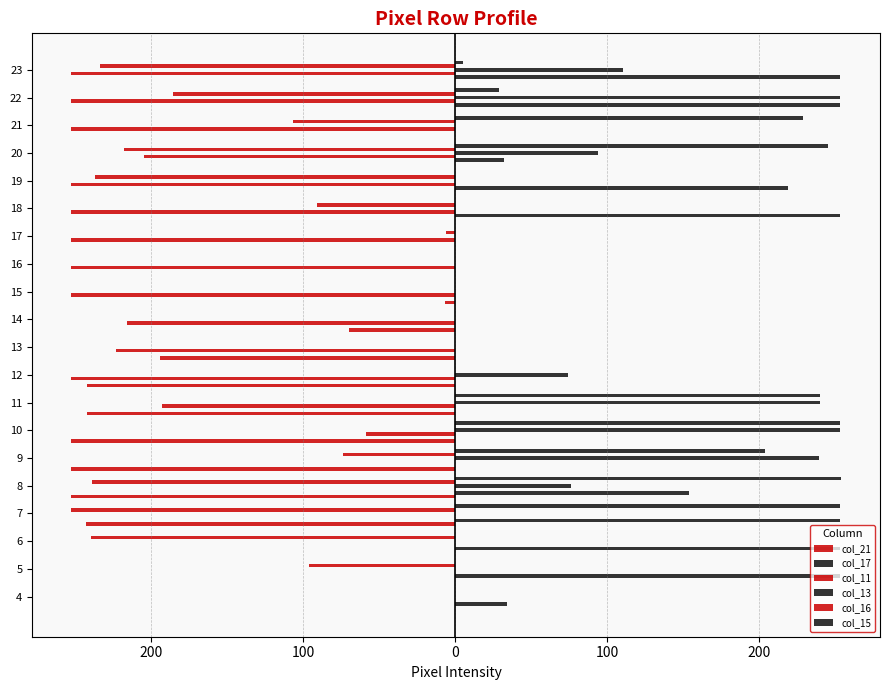

What is the average value of the col_21 series?

-88